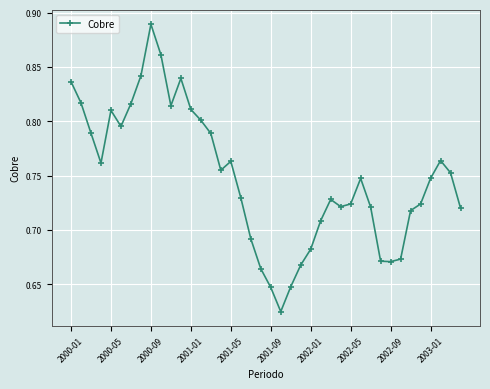

True or false: there are more than 1 points higher than both neighbors.

True